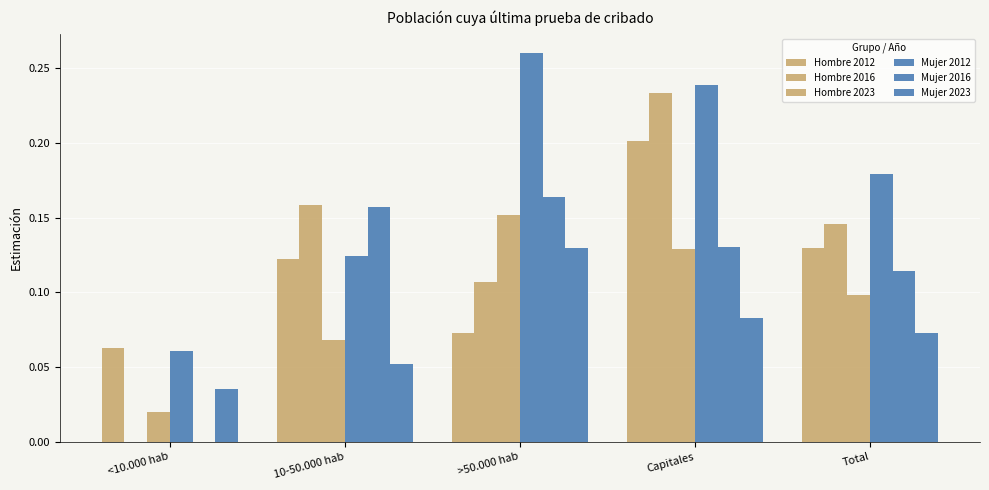

Reading left to right, what are all the values shown in this chart?

Hombre 2012: <10.000 hab=0.1	10-50.000 hab=0.1	>50.000 hab=0.1	Capitales=0.2	Total=0.1
Hombre 2016: <10.000 hab=0.0	10-50.000 hab=0.2	>50.000 hab=0.1	Capitales=0.2	Total=0.1
Hombre 2023: <10.000 hab=0.0	10-50.000 hab=0.1	>50.000 hab=0.2	Capitales=0.1	Total=0.1
Mujer 2012: <10.000 hab=0.1	10-50.000 hab=0.1	>50.000 hab=0.3	Capitales=0.2	Total=0.2
Mujer 2016: <10.000 hab=0.0	10-50.000 hab=0.2	>50.000 hab=0.2	Capitales=0.1	Total=0.1
Mujer 2023: <10.000 hab=0.0	10-50.000 hab=0.1	>50.000 hab=0.1	Capitales=0.1	Total=0.1